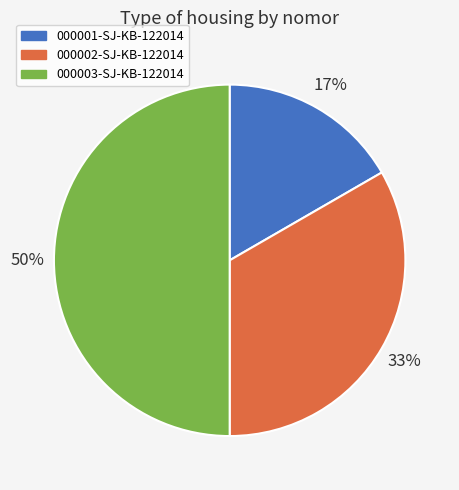

To the nearest percent, what is the difference between the 000001-SJ-KB-122014 and 000003-SJ-KB-122014 slice percentages?

33%